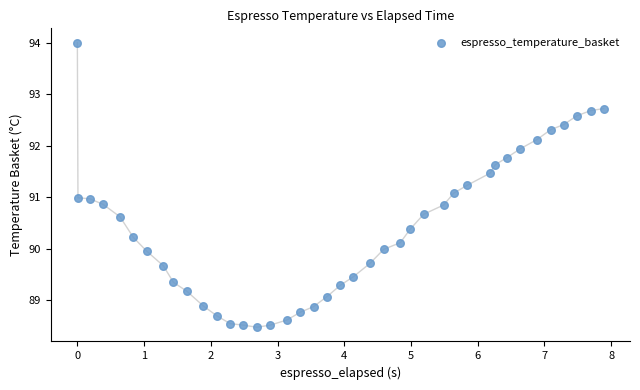

What is the range of X values (max minus min)?

7.9